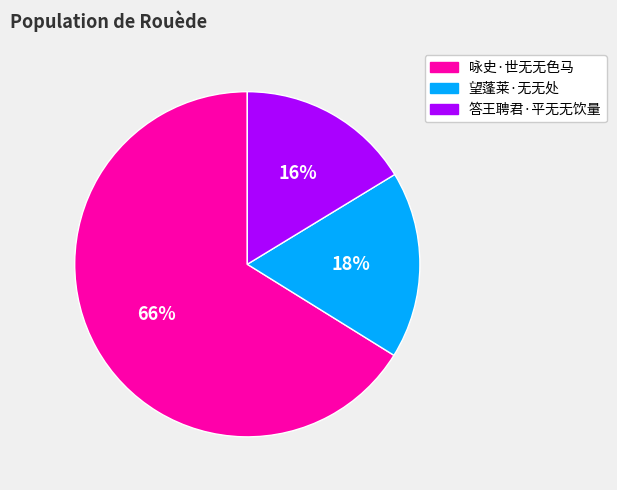

How many slices are in this pie chart?

3